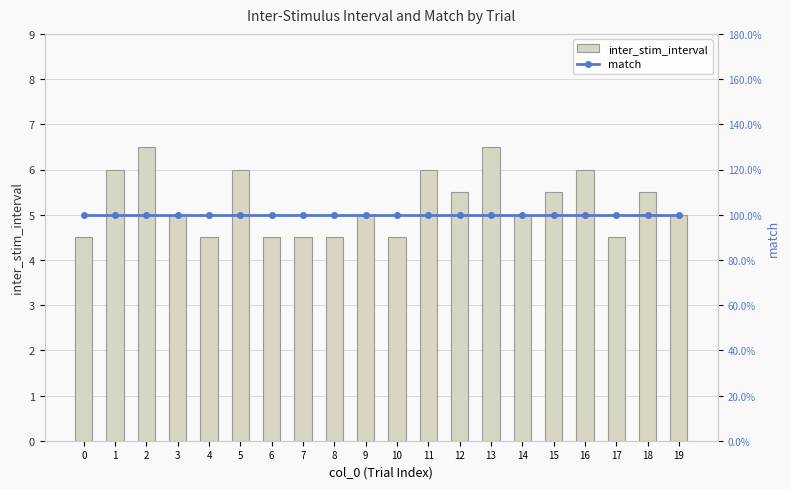

Reading left to right, what are all the values shown in this chart?

inter_stim_interval: 4.5	6.0	6.5	5.0	4.5	6.0	4.5	4.5	4.5	5.0	4.5	6.0	5.5	6.5	5.0	5.5	6.0	4.5	5.5	5.0
match: 1.0	1.0	1.0	1.0	1.0	1.0	1.0	1.0	1.0	1.0	1.0	1.0	1.0	1.0	1.0	1.0	1.0	1.0	1.0	1.0